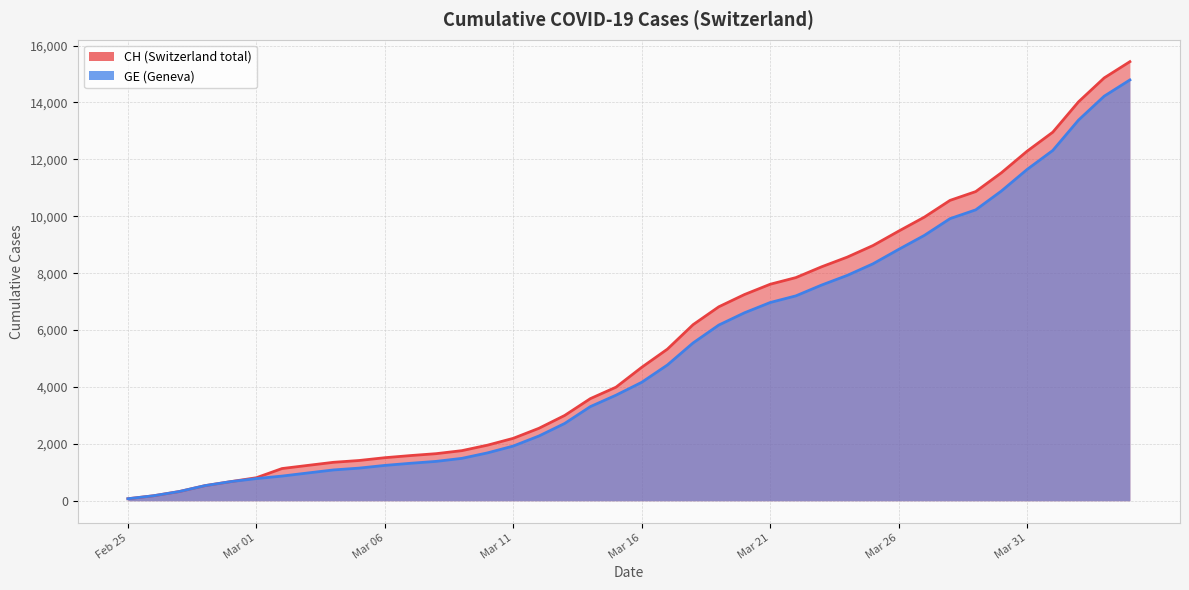

What is the approximate value of CH at 2020-02-28?

532